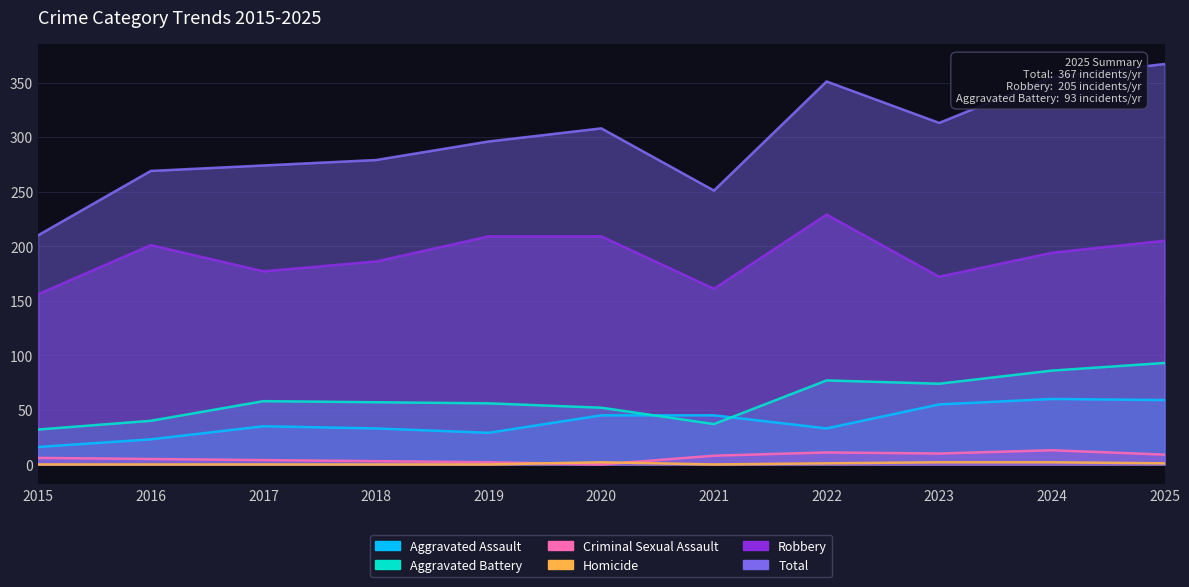

Which series has the largest range (max minus min)?

Total